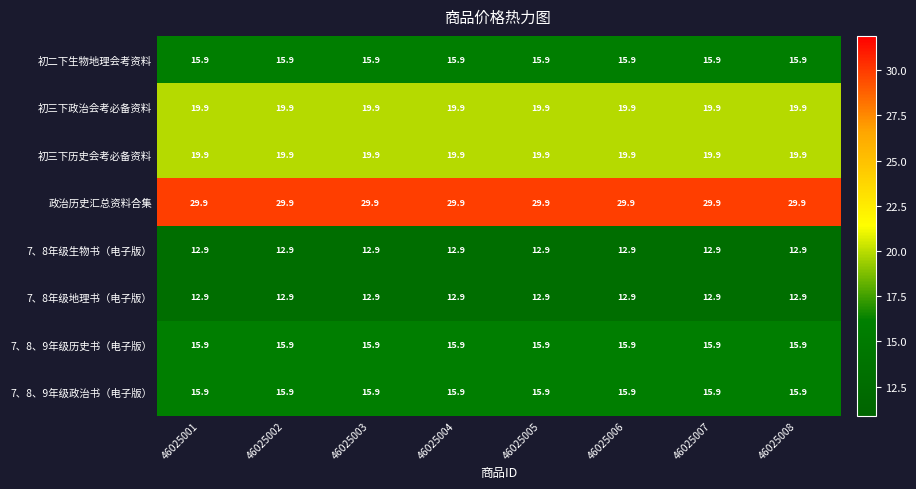

What is the spread (max minus min) of values at 46025008?

17.0